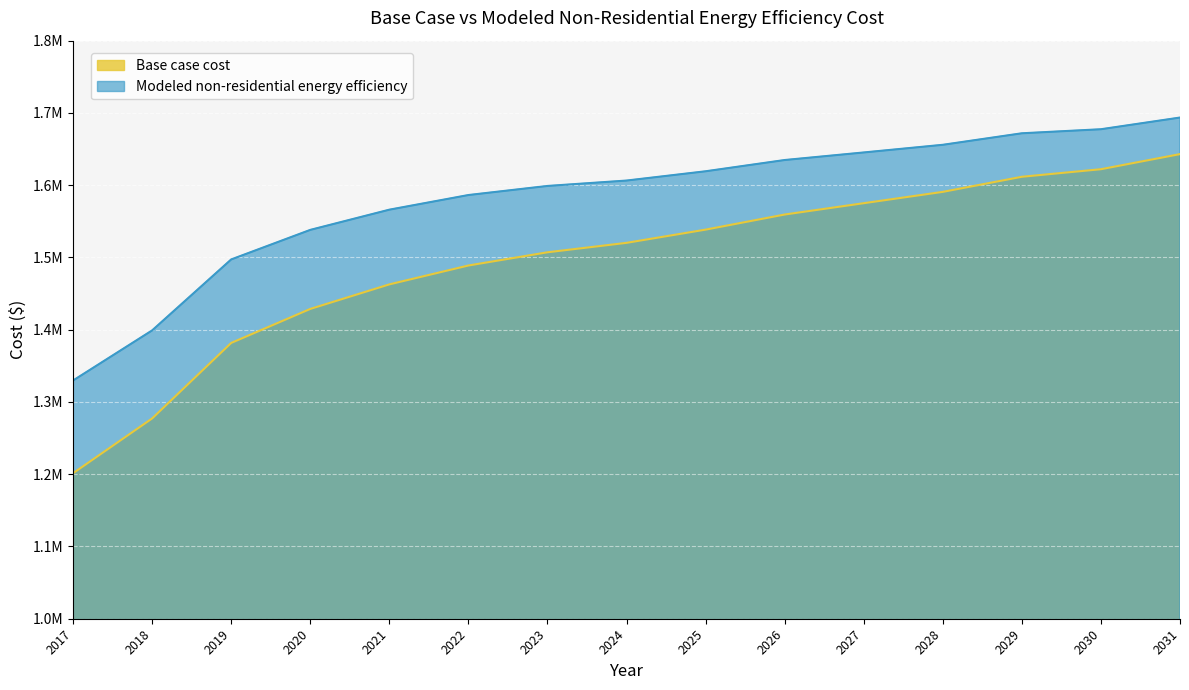

Reading left to right, list all the values displayed in this chart.

Base case cost: 1201442.5	1277214.4	1381727.3	1428758.1	1462724.8	1488853.0	1507142.8	1520206.9	1538496.6	1559399.2	1575076.1	1590753.1	1611655.7	1622106.9	1643009.5
Modeled non-residential energy efficiency: 1329686.5	1399016.3	1497238.1	1538125.3	1566092.3	1586361.5	1598929.6	1606406.1	1619239.2	1634813.0	1645286.1	1655881.1	1671820.9	1677425.7	1693595.4